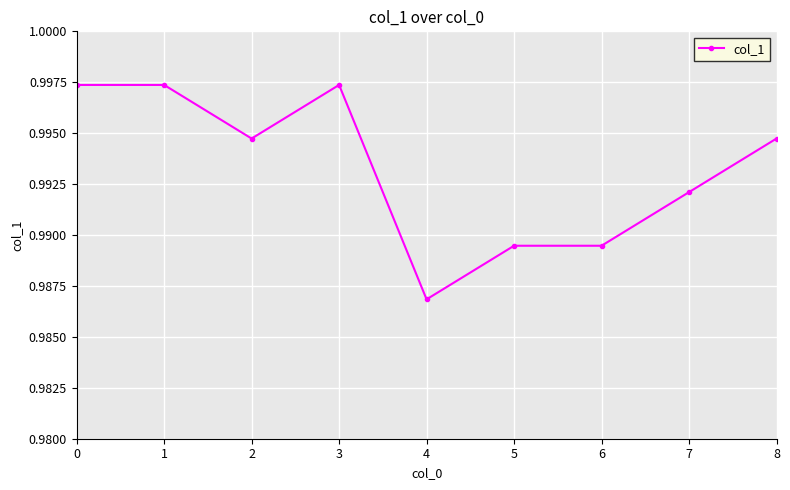

Count the number of data series in this chart.

1